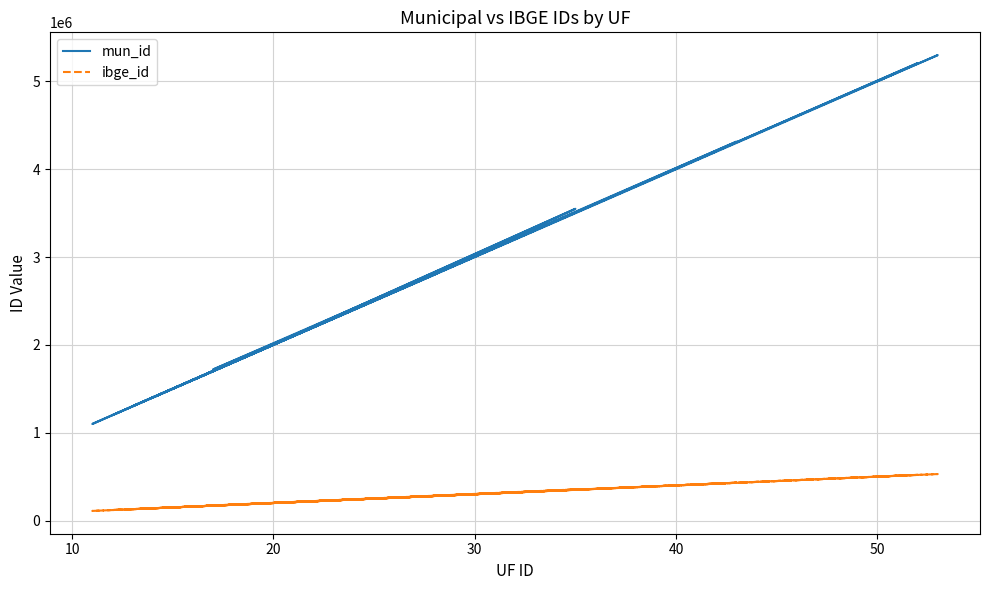

Which series has the largest range (max minus min)?

mun_id